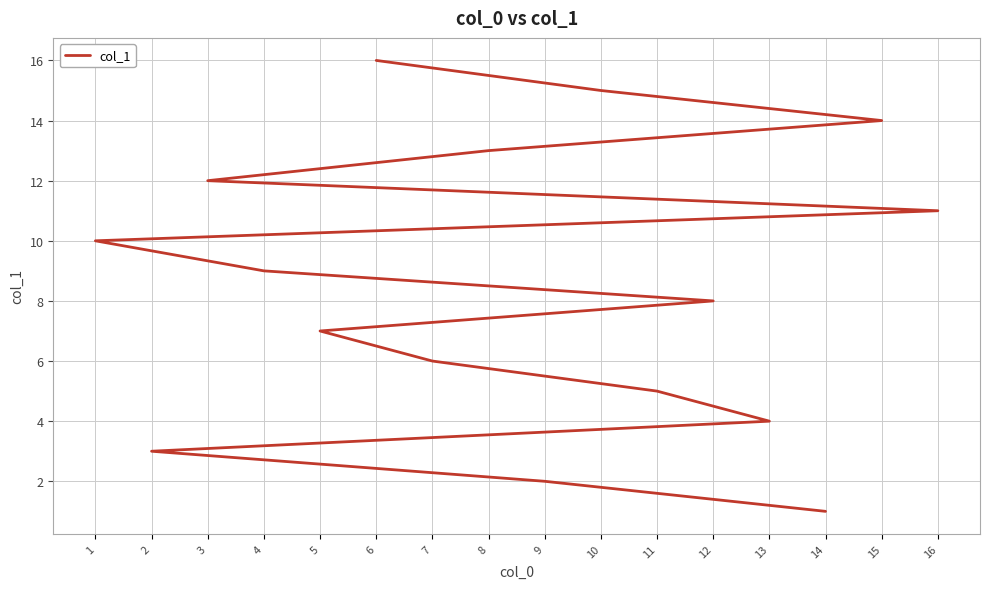

Is this an area chart (filled region under the line)?

No